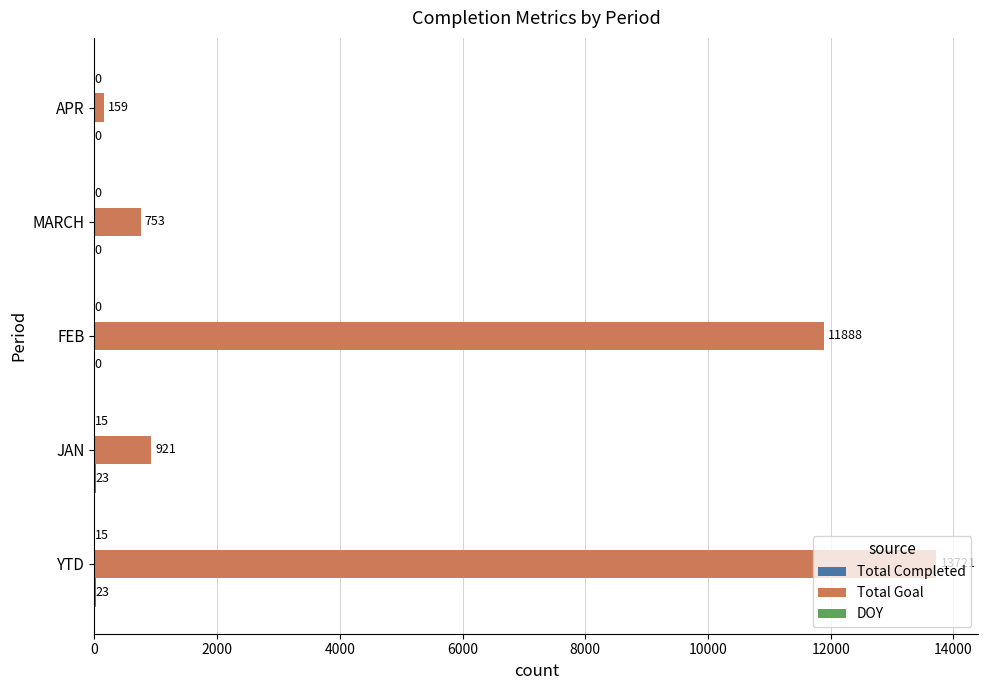

Is it true that Total Goal equals 11888 at FEB?

True